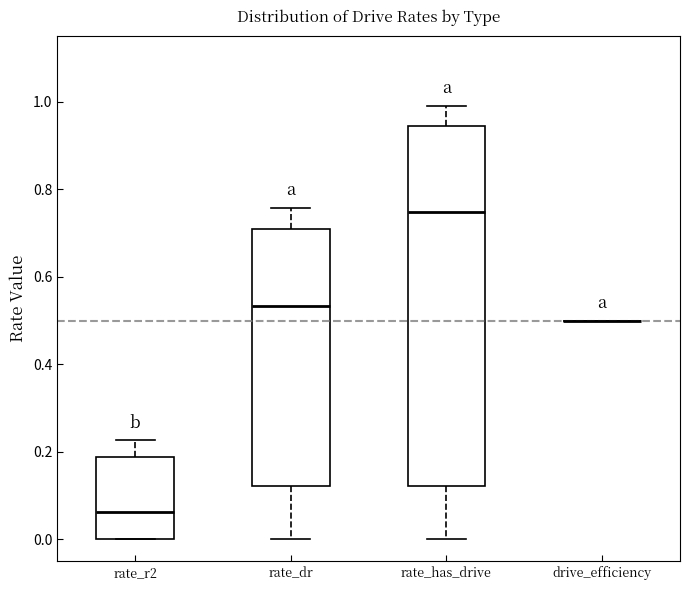

Where does the lower whisker of the box for rate_dr end on the y-axis? The values are not printed on the chart, so give them approximately, as read against the axis.

0.00